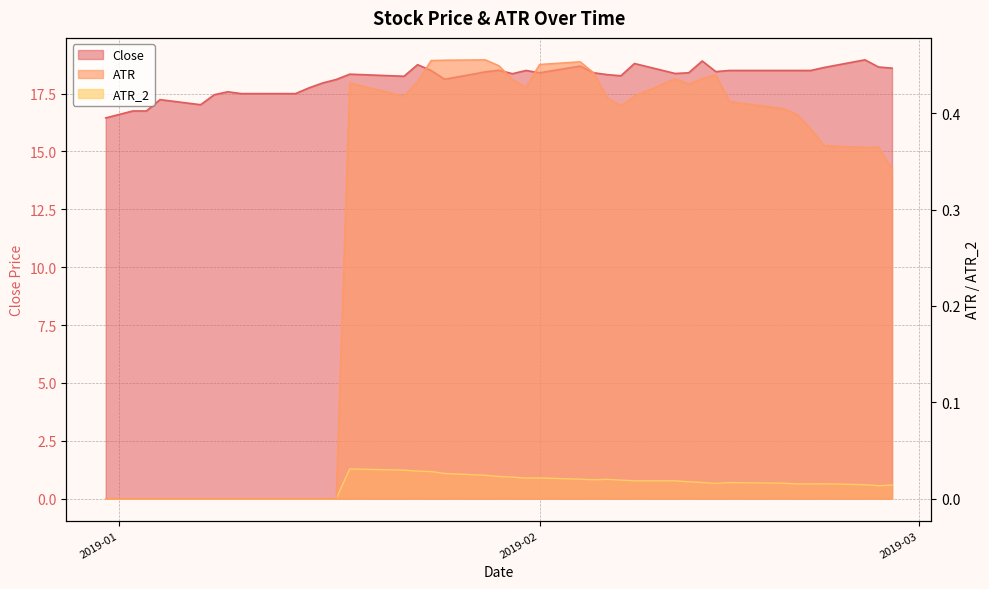

What is the approximate value of ATR at 2019-01-25?

0.5